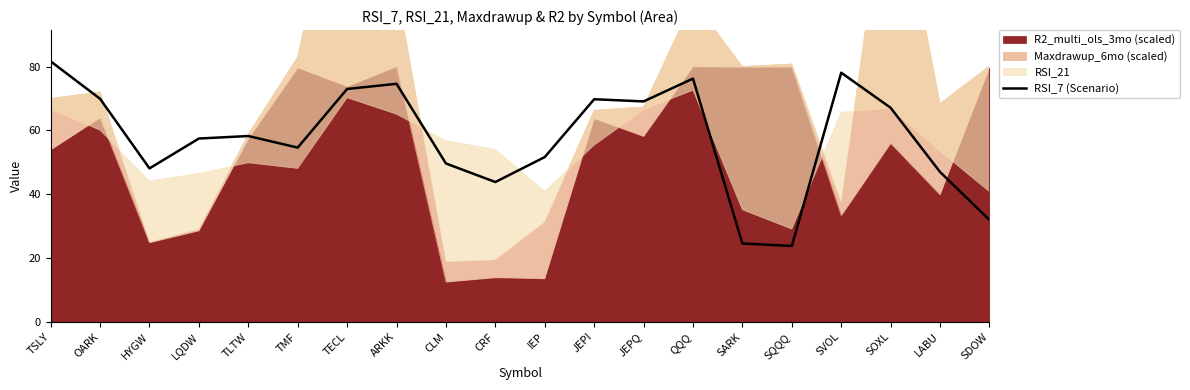

At which category does the chart reach its minimum across all series?

SQQQ